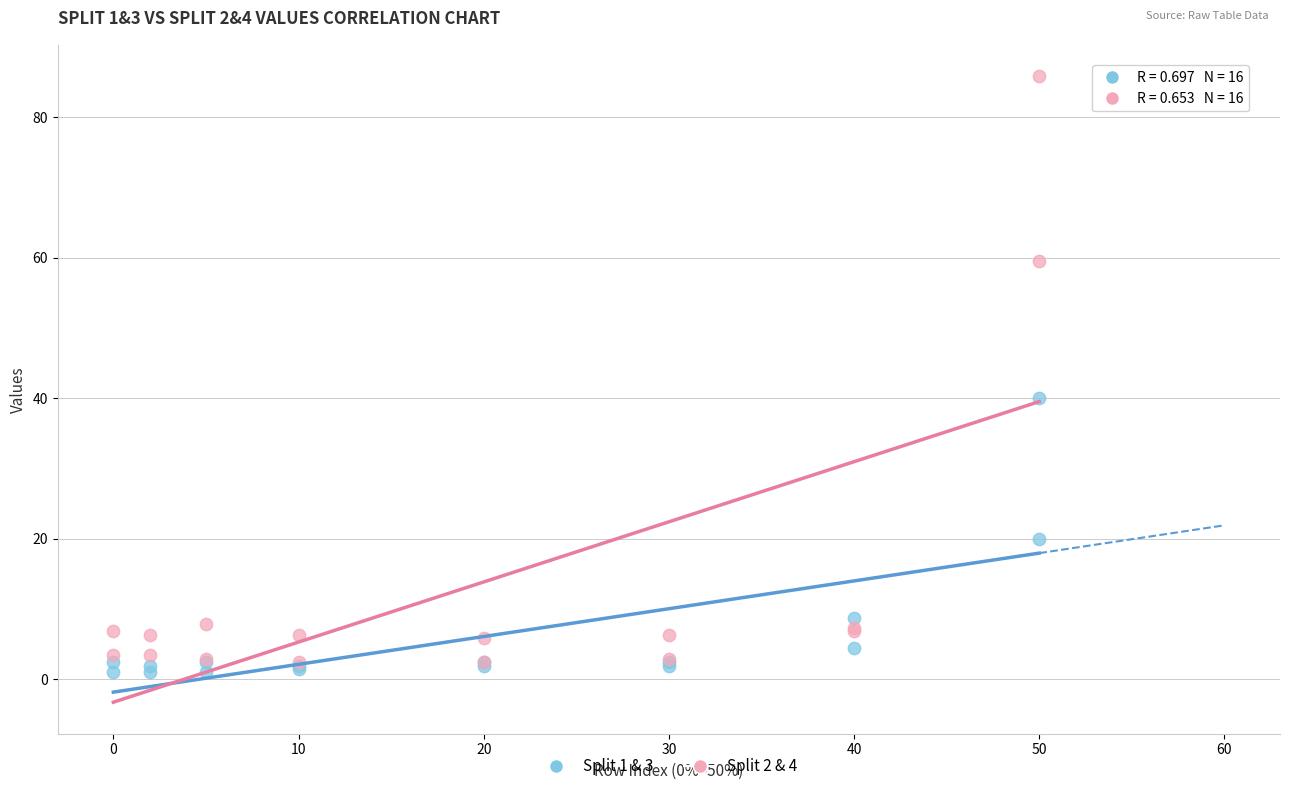

Across all series, what Y value is closest to 43?

40.0